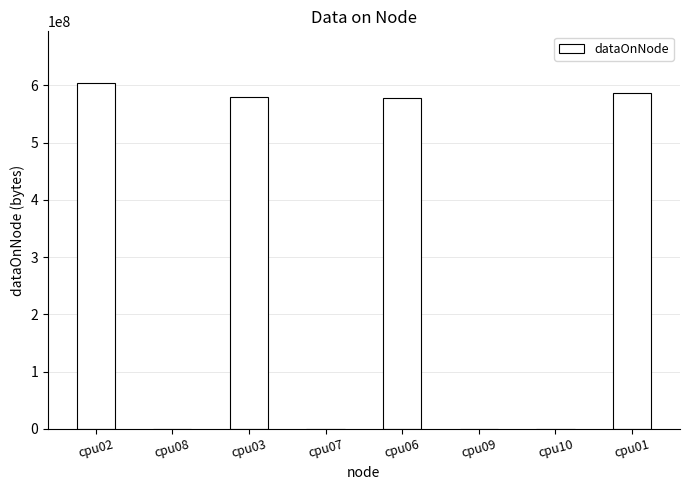

Is it true that the value at cpu02 is 603872004?

True